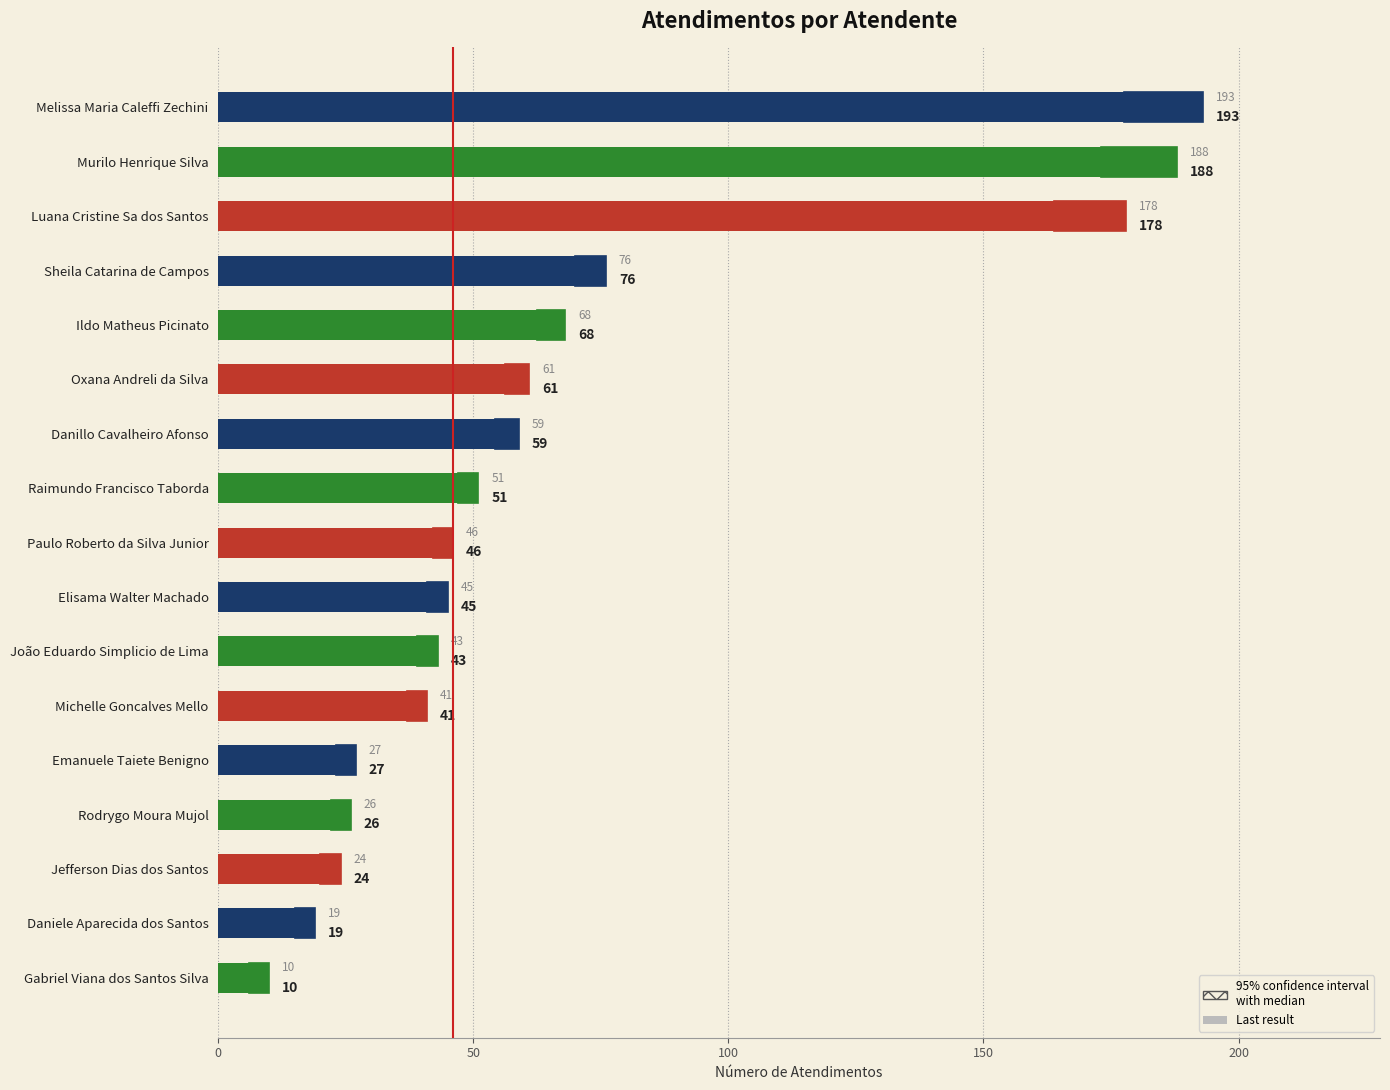

Reading top to bottom, what are all the values shown in this chart?

Melissa Maria Caleffi Zechini=193	Murilo Henrique Silva=188	Luana Cristine Sa dos Santos=178	Sheila Catarina de Campos=76	Ildo Matheus Picinato=68	Oxana Andreli da Silva=61	Danillo Cavalheiro Afonso=59	Raimundo Francisco Taborda=51	Paulo Roberto da Silva Junior=46	Elisama Walter Machado=45	João Eduardo Simplicio de Lima=43	Michelle Goncalves Mello=41	Emanuele Taiete Benigno=27	Rodrygo Moura Mujol=26	Jefferson Dias dos Santos=24	Daniele Aparecida dos Santos=19	Gabriel Viana dos Santos Silva=10